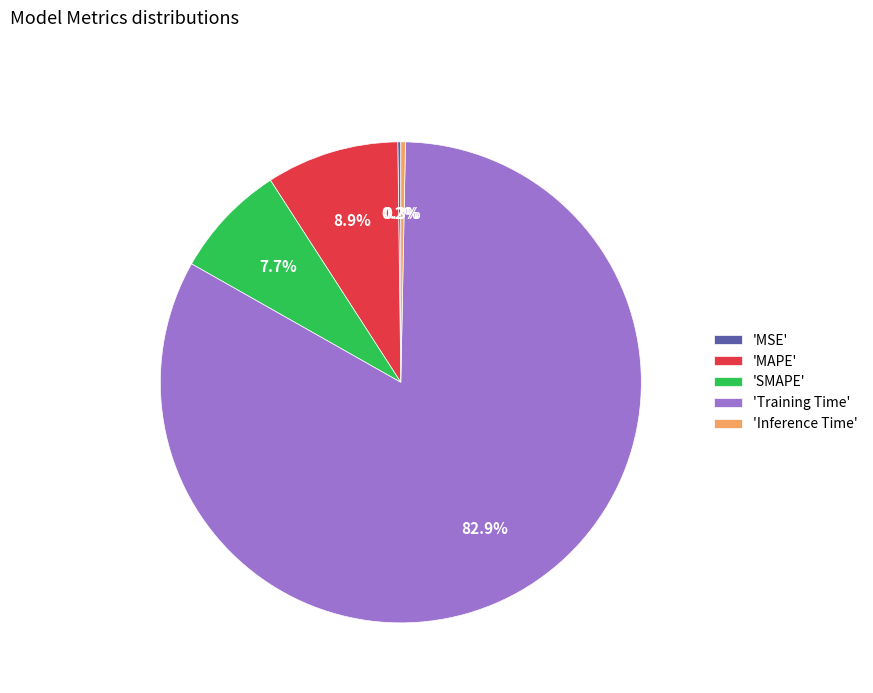

Is there a majority slice in this chart?

Yes